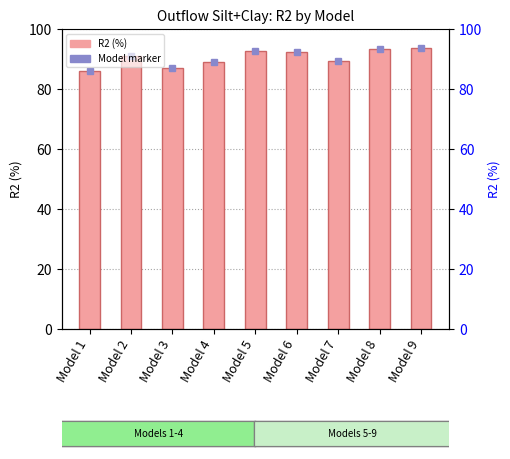

Reading left to right, transcribe all the data shown in this chart.

86.1	90.9	86.9	89.1	92.8	92.4	89.3	93.2	93.6